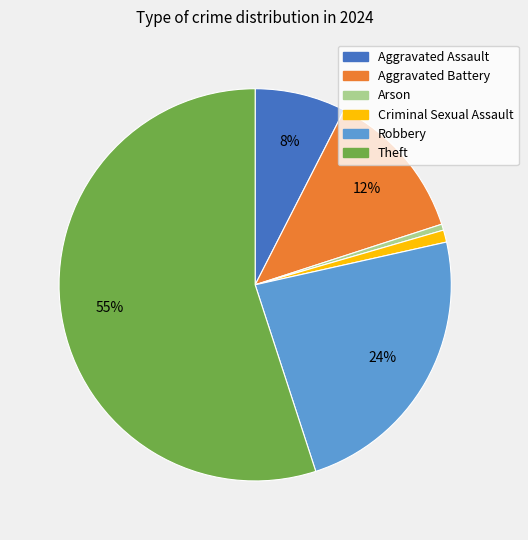

Rank the categories by value from lowest to highest.

Arson, Criminal Sexual Assault, Aggravated Assault, Aggravated Battery, Robbery, Theft